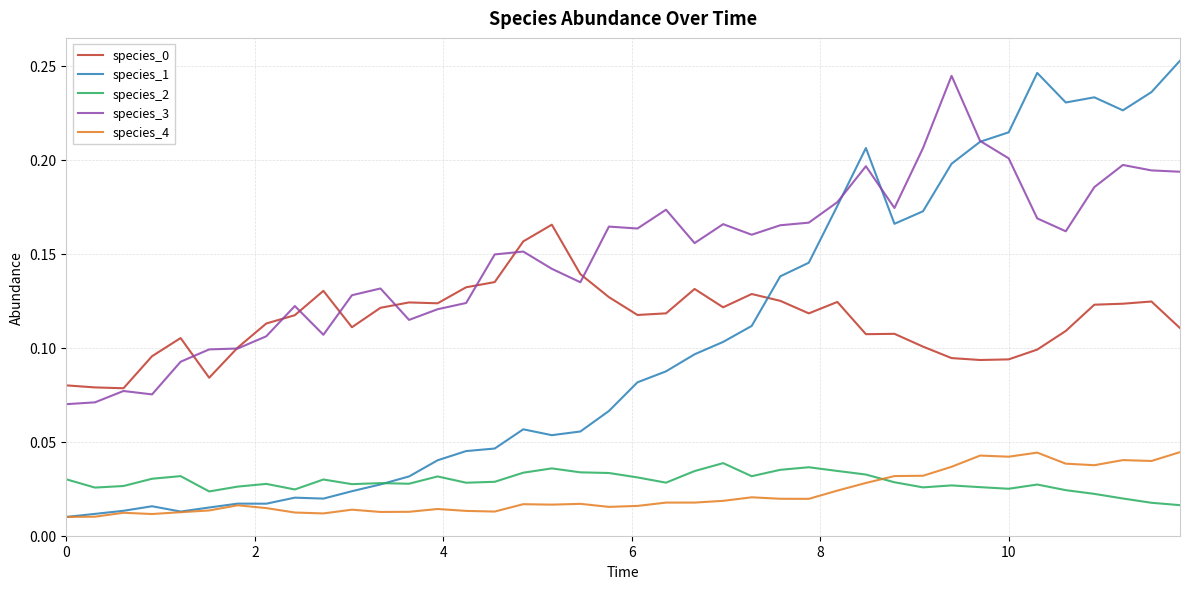

True or false: species_4 and species_3 cross at least once.

False